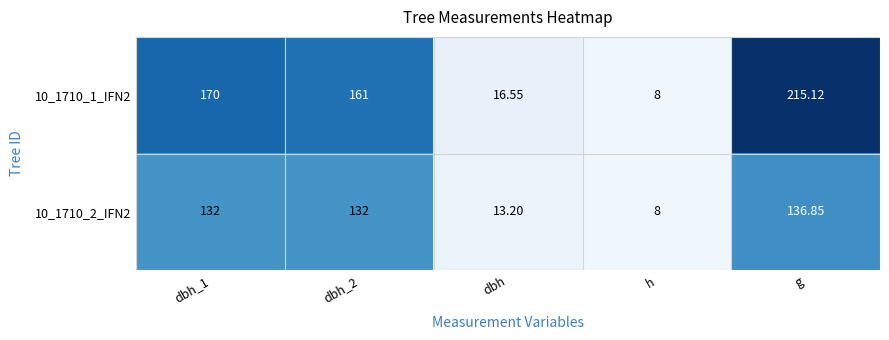

Is the value of 10_1710_1_IFN2 at dbh greater than the value of 10_1710_2_IFN2 at dbh_1?

No